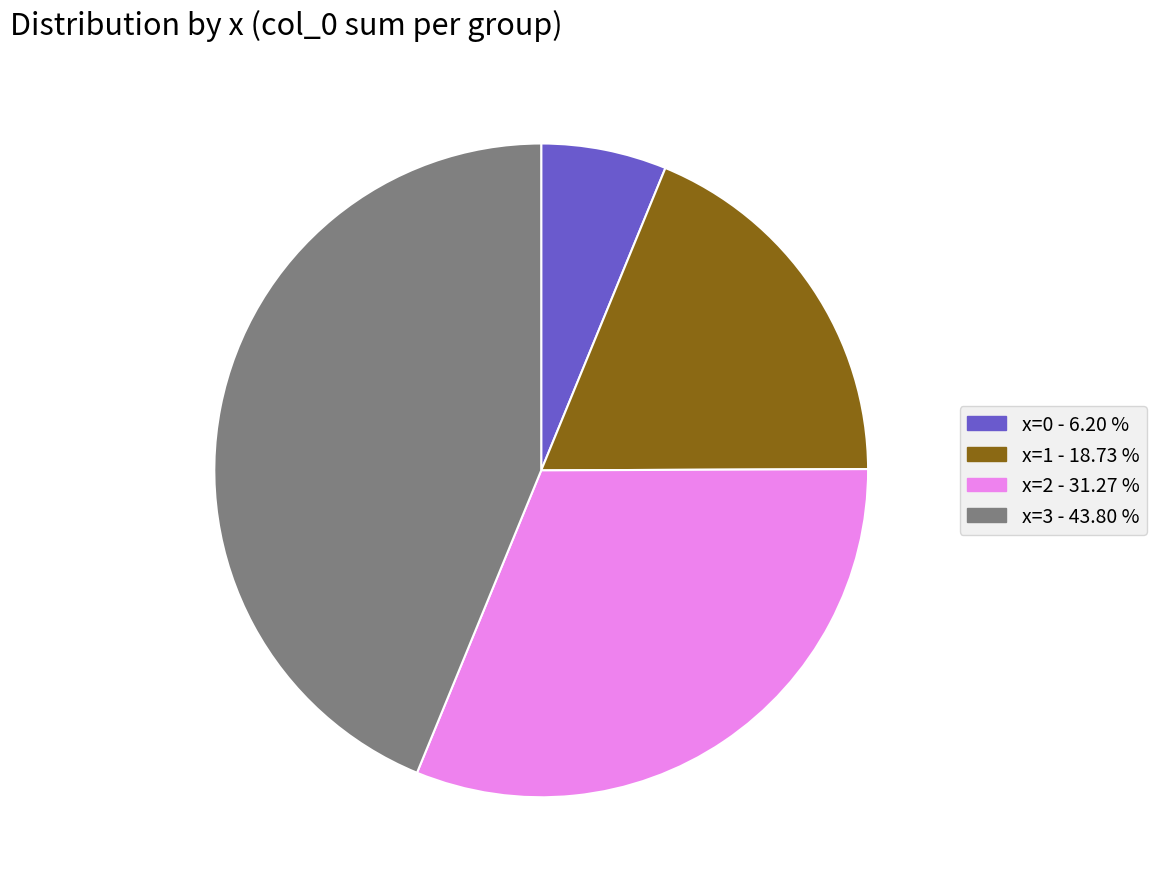

Is there any slice that represents more than half of the pie?

No